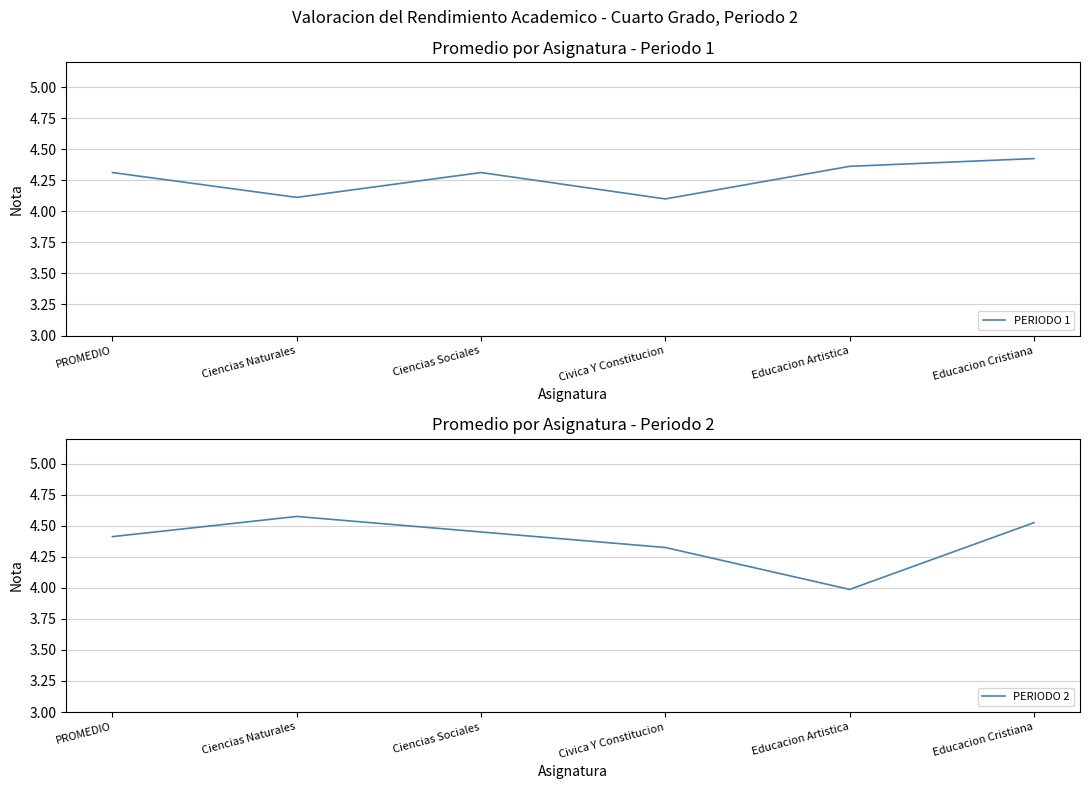

What is the smallest value displayed?

4.0